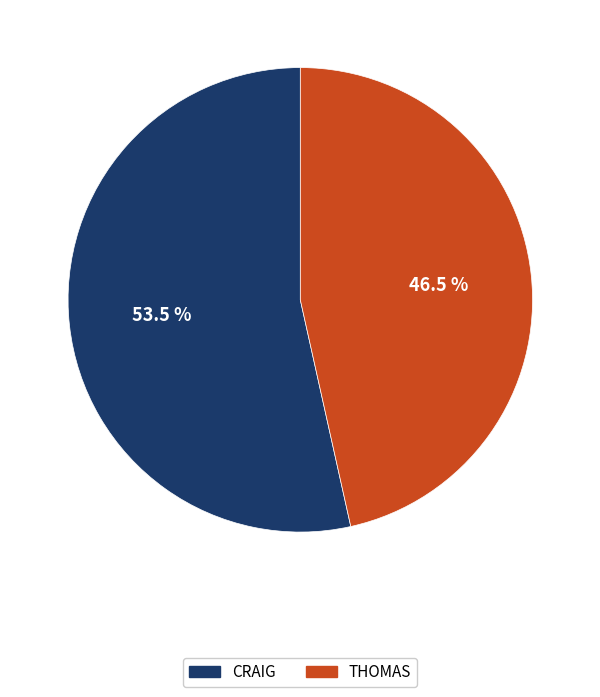

Which category has the smallest portion of the pie?

THOMAS